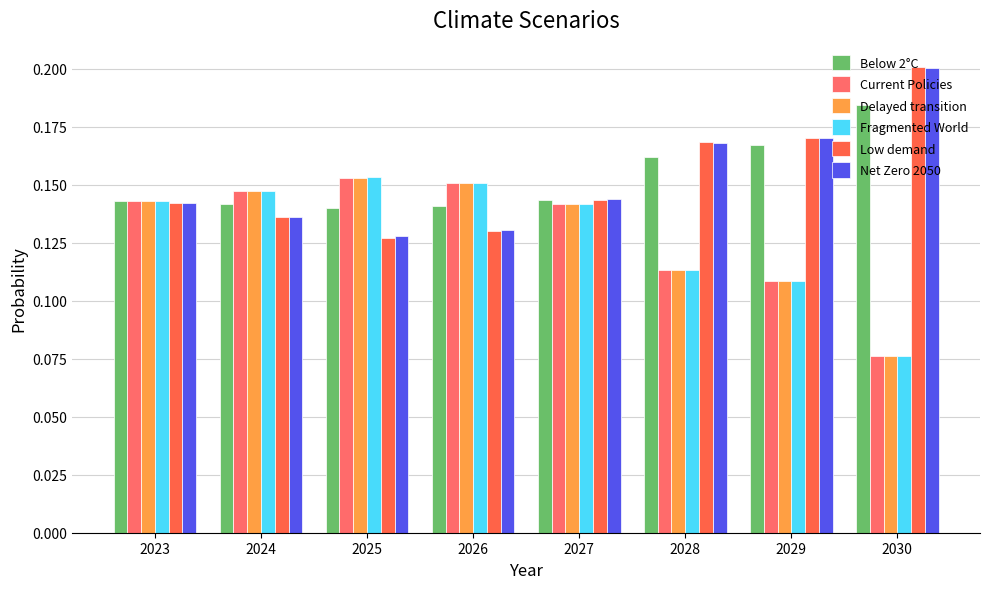

Does the chart contain any negative values?

No